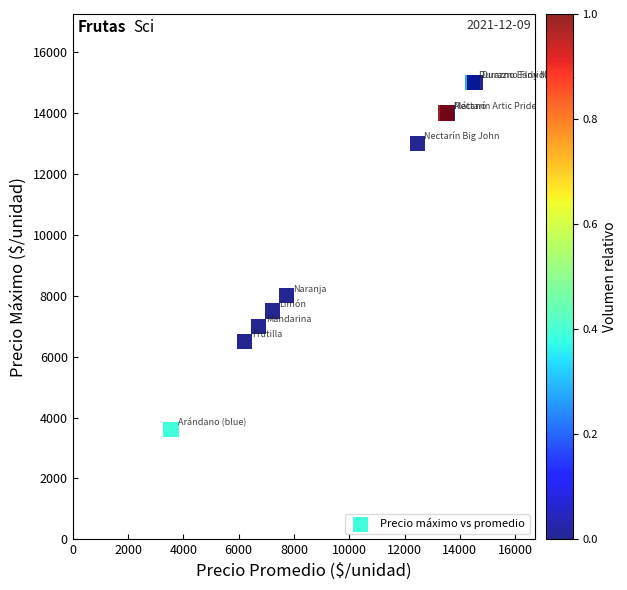

What Y value in the scatter plot is closest to 9300?

8000